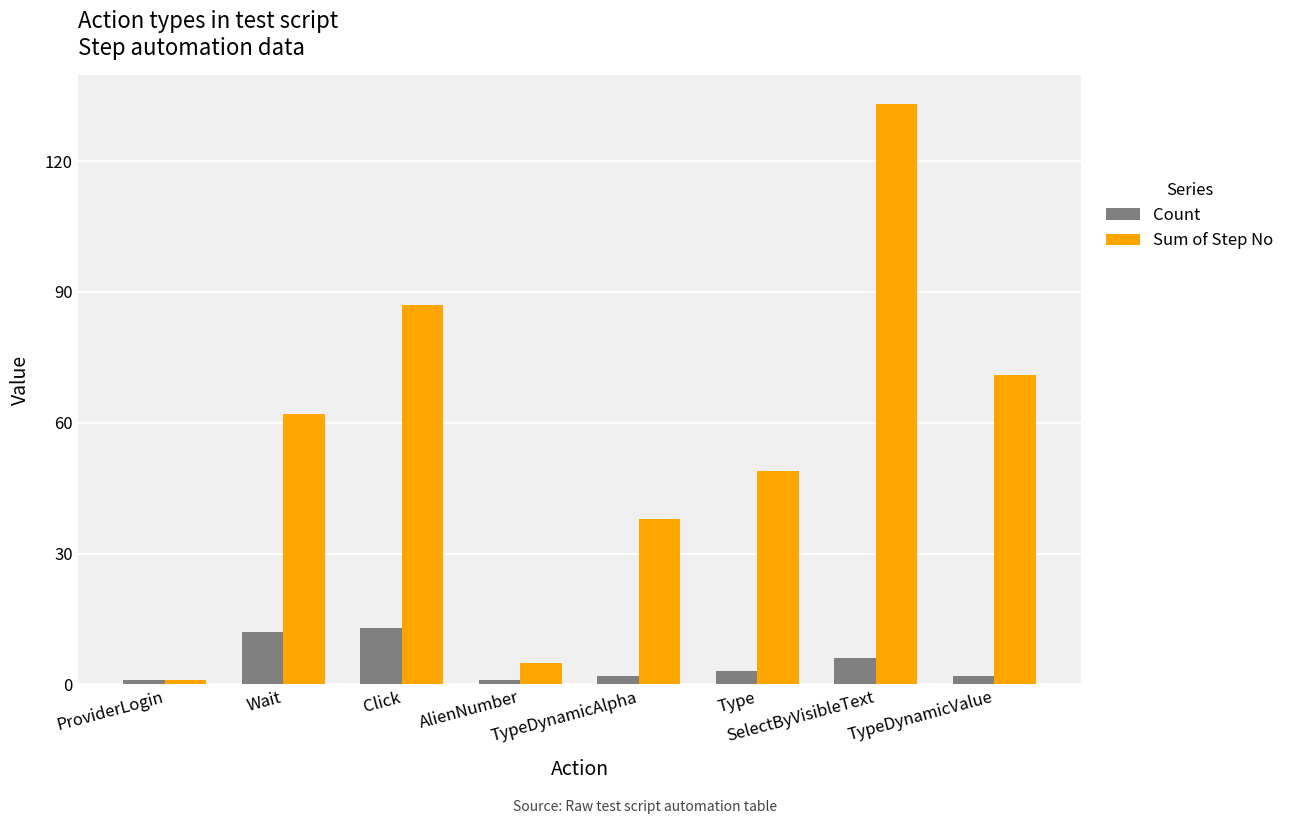

How many distinct data groups are displayed?

2